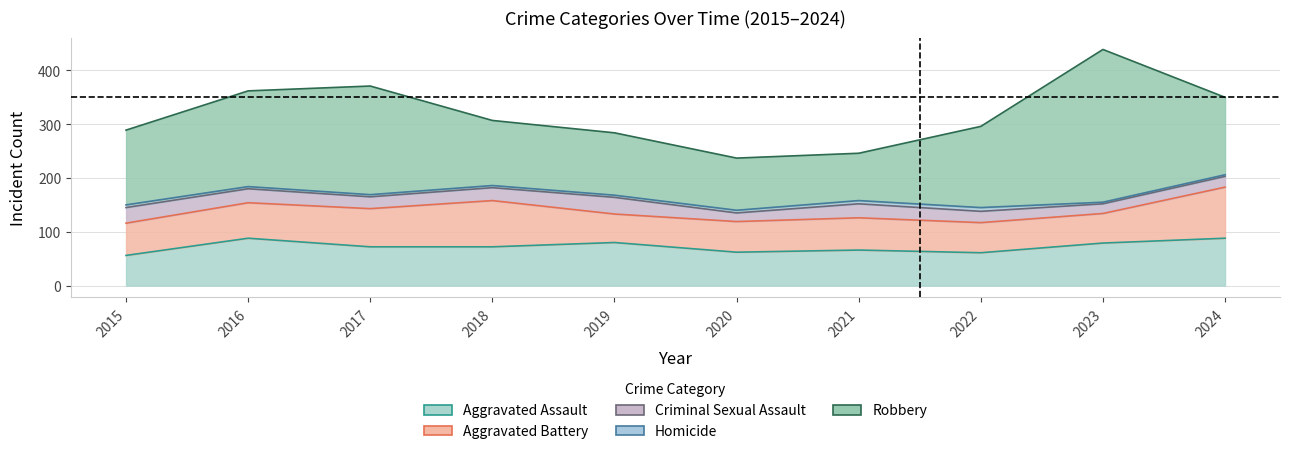

The value of Homicide at 2018 is 7. True or false?

False